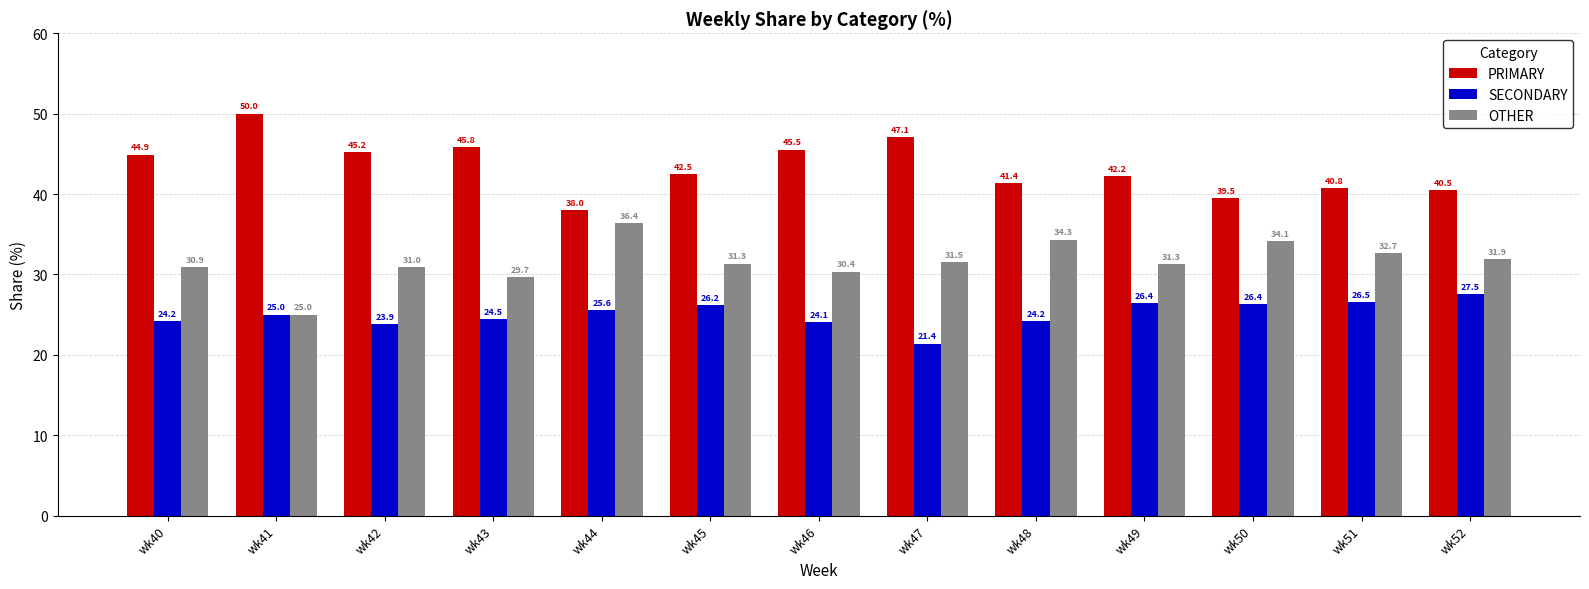

What is the maximum value shown in the chart?

50.0